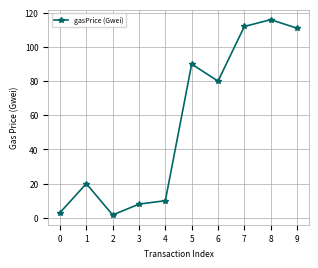

Where is the first local minimum?

2